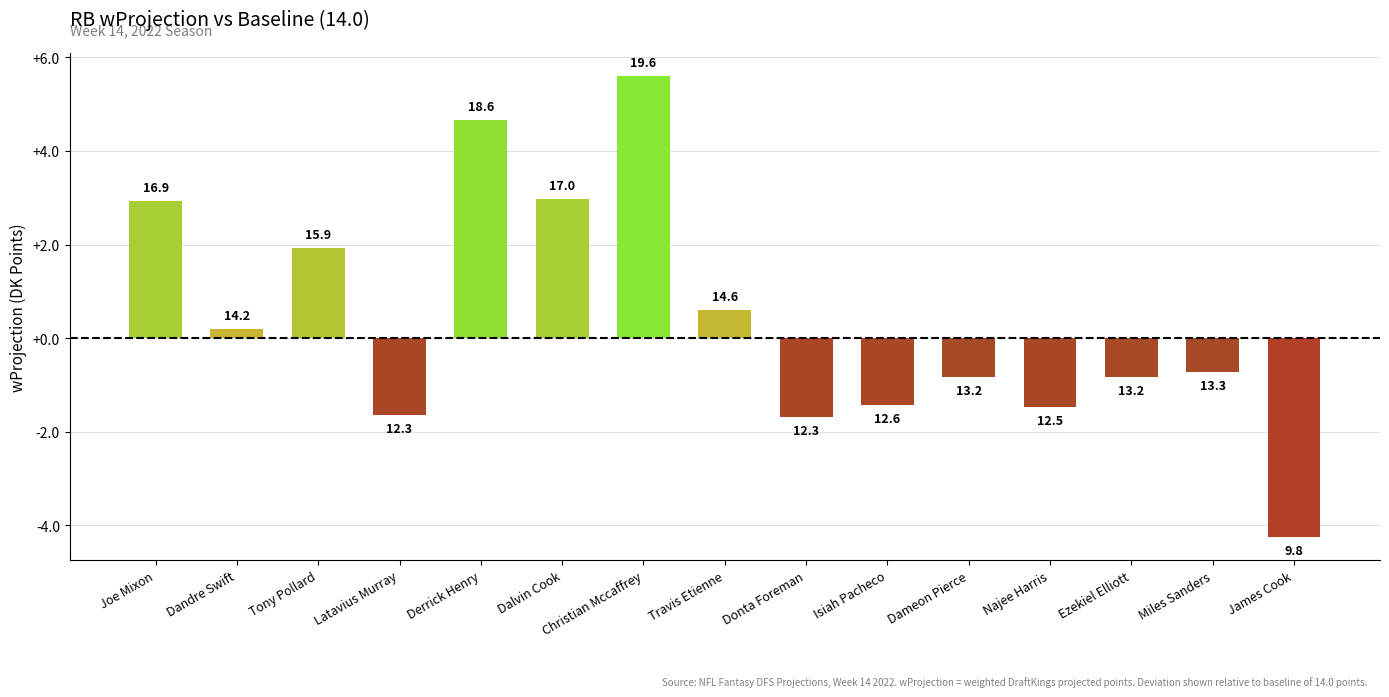

How many bars are there in total?

15